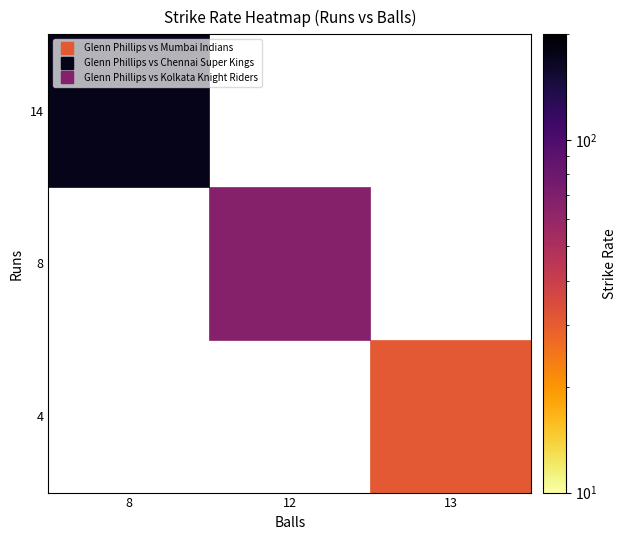

Is the value of Glenn Phillips vs Chennai Super Kings at sr greater than the value of Glenn Phillips vs Mumbai Indians at balls?

Yes